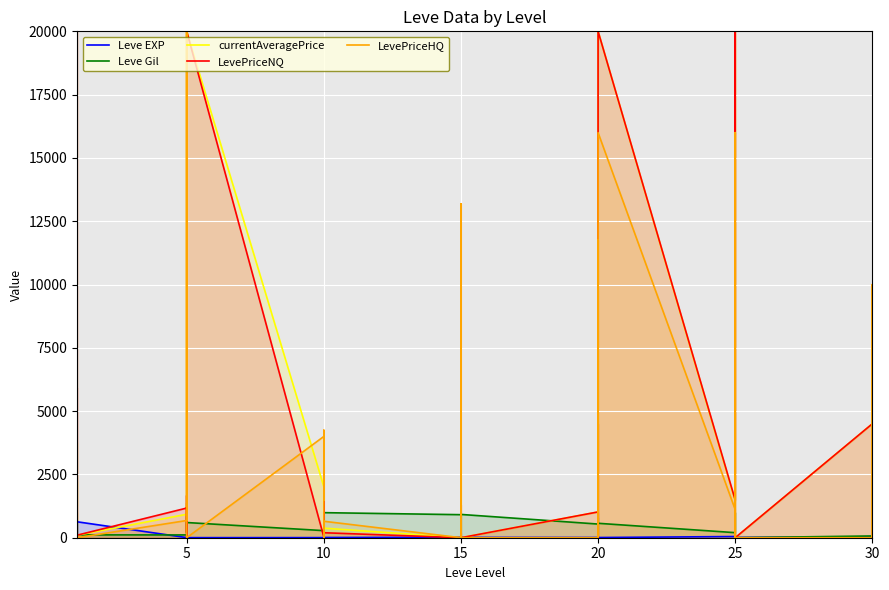

List the series in order of their peak value, lowest first.

Leve EXP, Leve Gil, currentAveragePrice, LevePriceNQ, LevePriceHQ